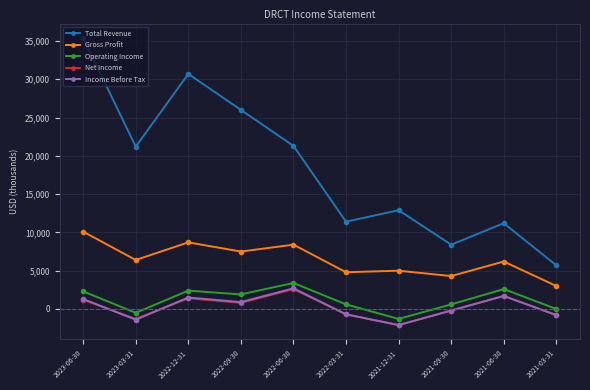

Which series changed the most between 2022-06-30 and 2022-03-31?

Total Revenue